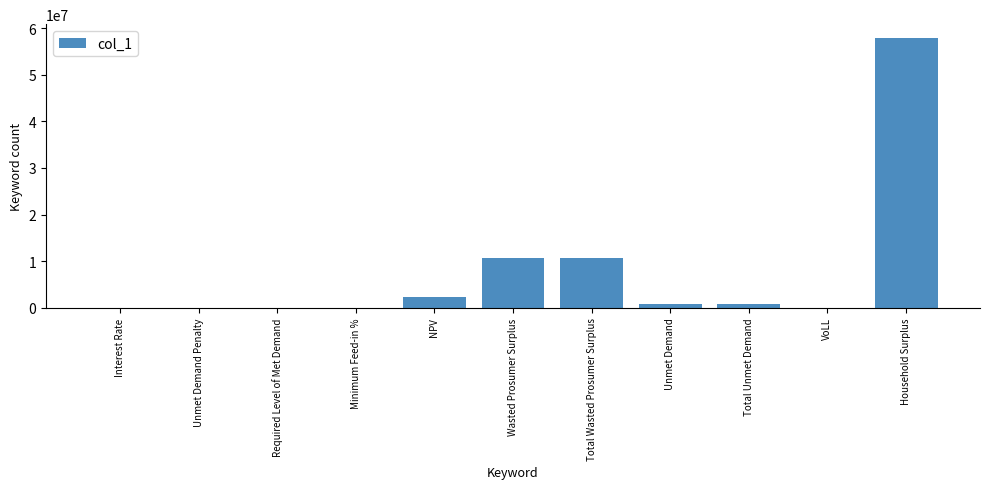

Between Total Wasted Prosumer Surplus and Total Unmet Demand, which is larger?

Total Wasted Prosumer Surplus